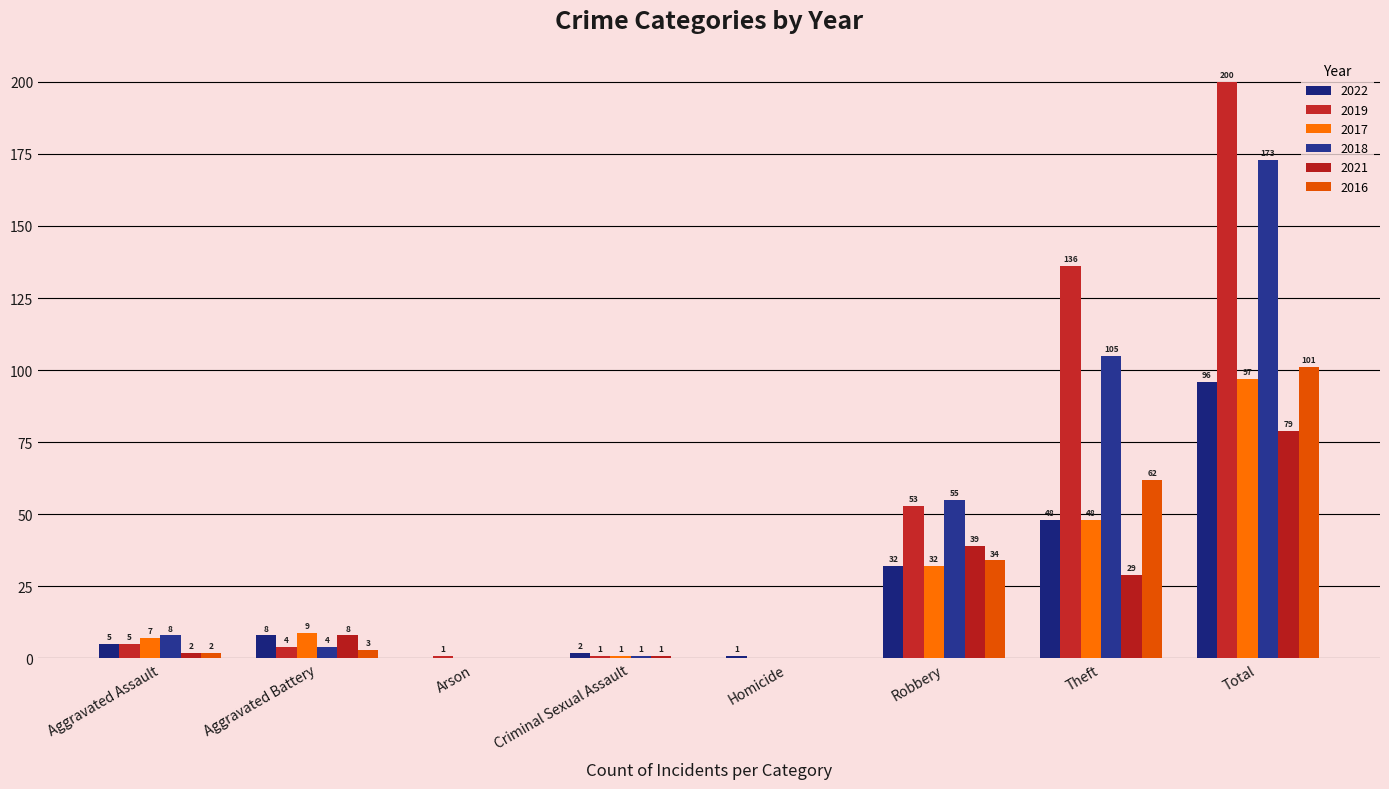

The value of 2018 at Robbery is 83. True or false?

False